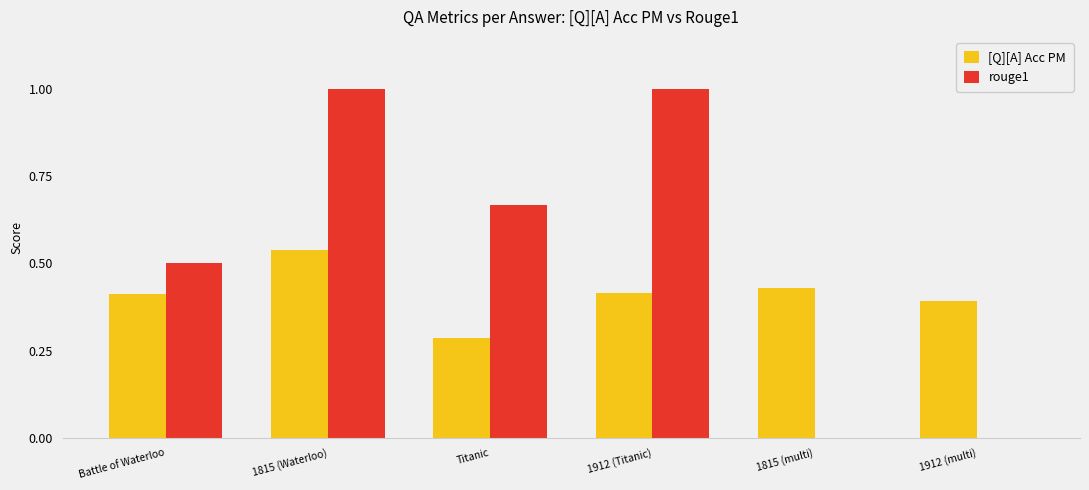

What is the maximum value for rouge1?

1.0